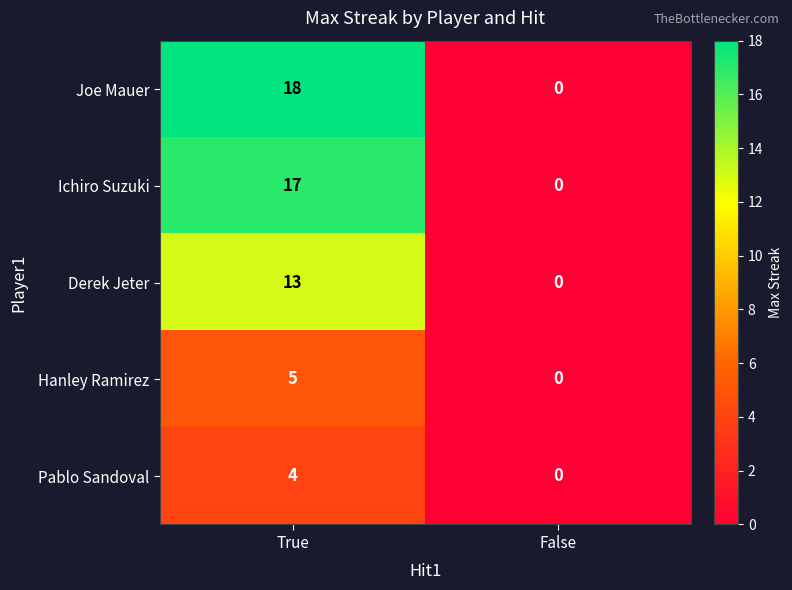

Reading right to left, list all the values displayed in this chart.

Joe Mauer: False=0	True=18
Ichiro Suzuki: False=0	True=17
Derek Jeter: False=0	True=13
Hanley Ramirez: False=0	True=5
Pablo Sandoval: False=0	True=4